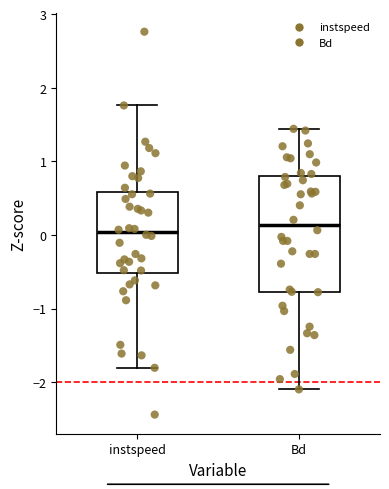

Where does the lower whisker of the box for Bd end on the y-axis? The values are not printed on the chart, so give them approximately, as read against the axis.

-2.1